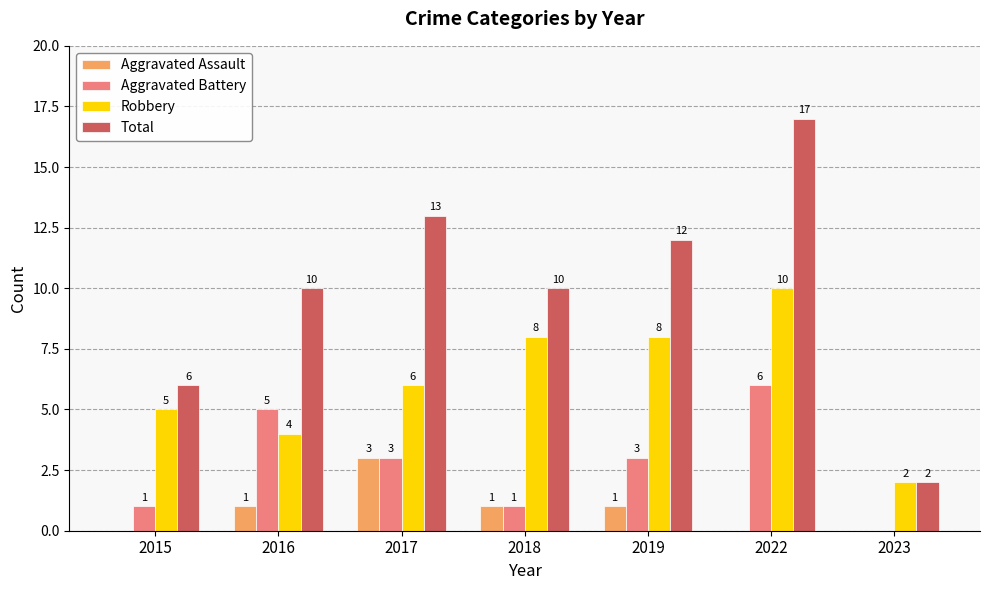

What is the maximum value shown in the chart?

17